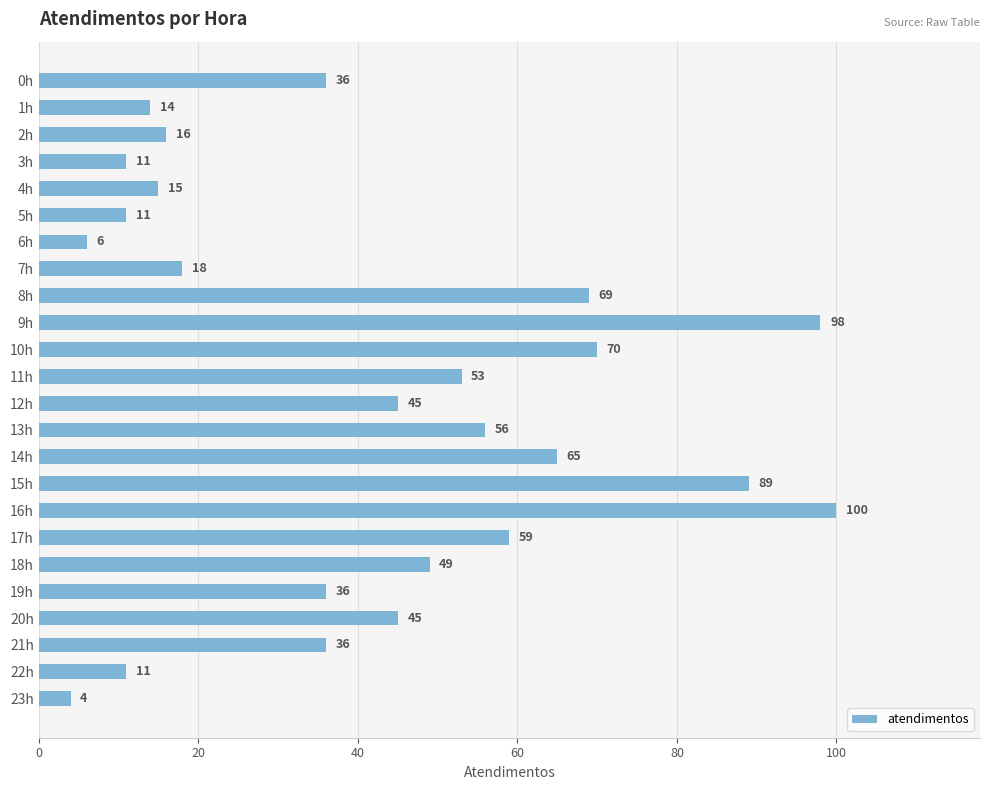

What is the difference between the second highest and minimum values?

94